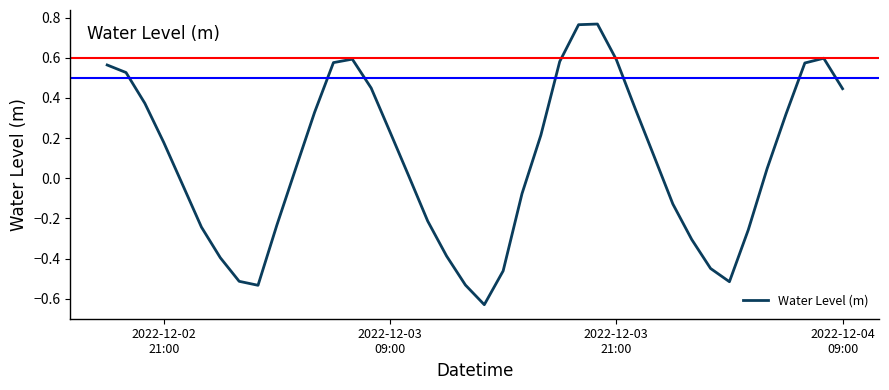

Does the chart have visible grid lines?

No